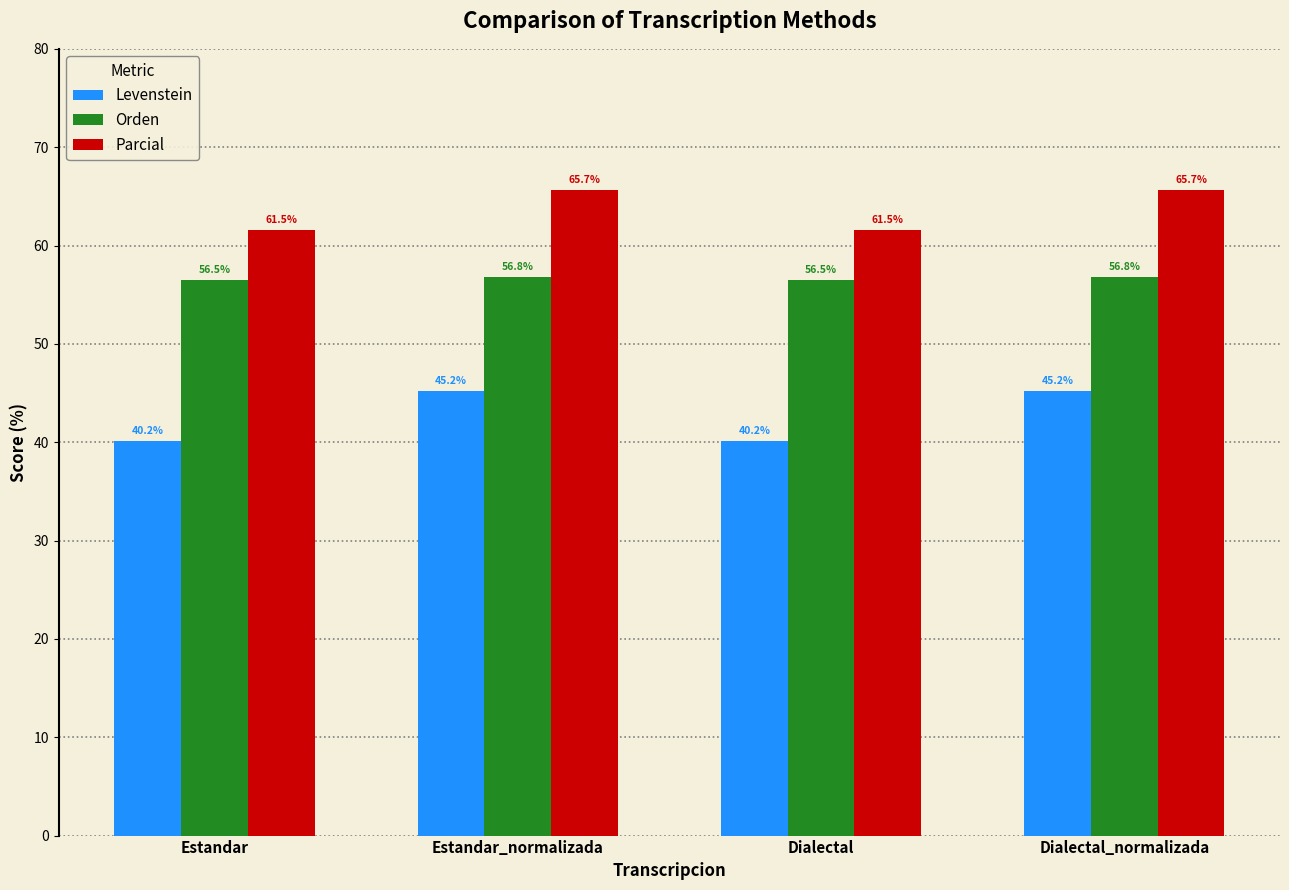

Reading left to right, extract all data points from this chart.

Levenstein: Estandar=40.2	Estandar_normalizada=45.2	Dialectal=40.2	Dialectal_normalizada=45.2
Orden: Estandar=56.5	Estandar_normalizada=56.8	Dialectal=56.5	Dialectal_normalizada=56.8
Parcial: Estandar=61.5	Estandar_normalizada=65.7	Dialectal=61.5	Dialectal_normalizada=65.7